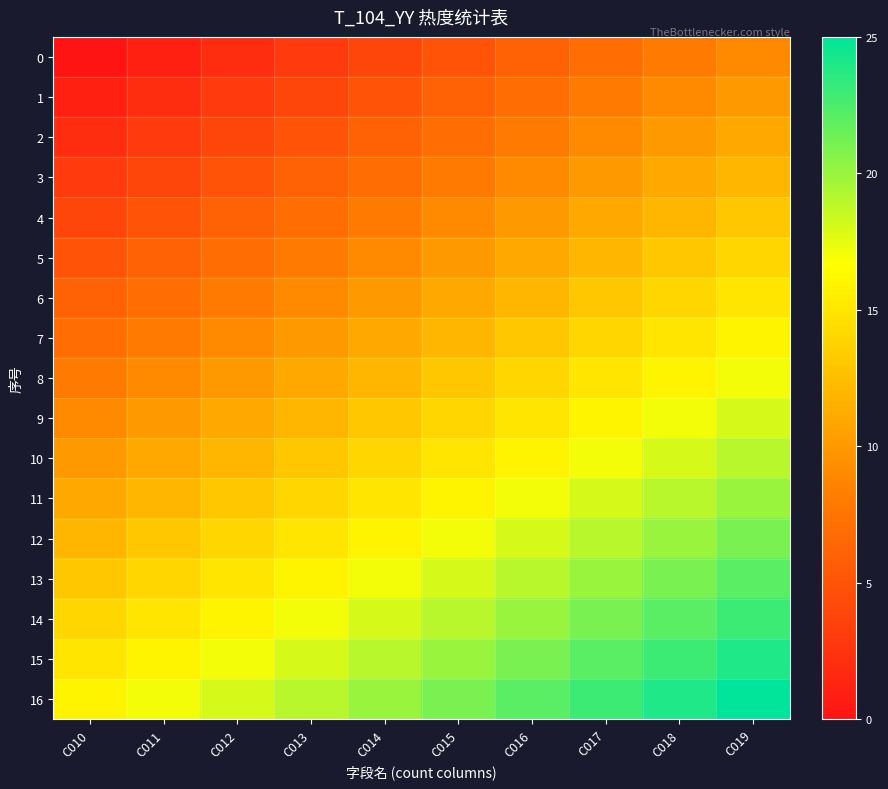

List the series in order of their peak value, highest first.

16, 15, 14, 13, 12, 11, 10, 9, 8, 7, 6, 5, 4, 3, 2, 1, 0